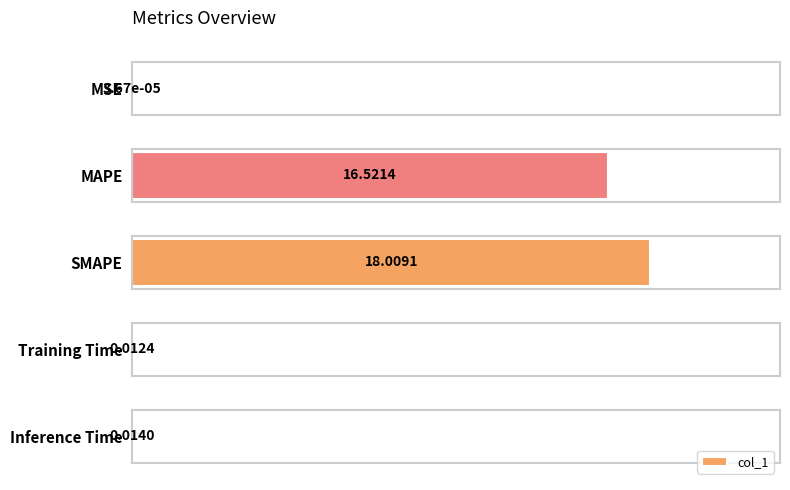

Are the bars grouped side by side (vs. stacked)?

No